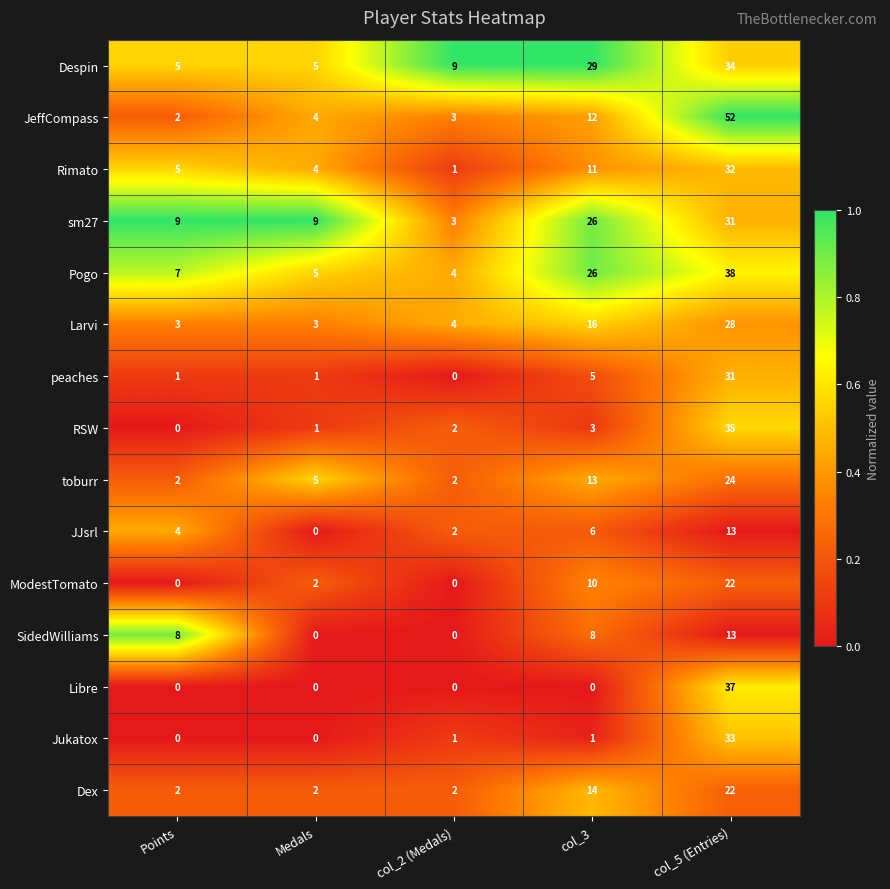

How many data points does each series have?

5